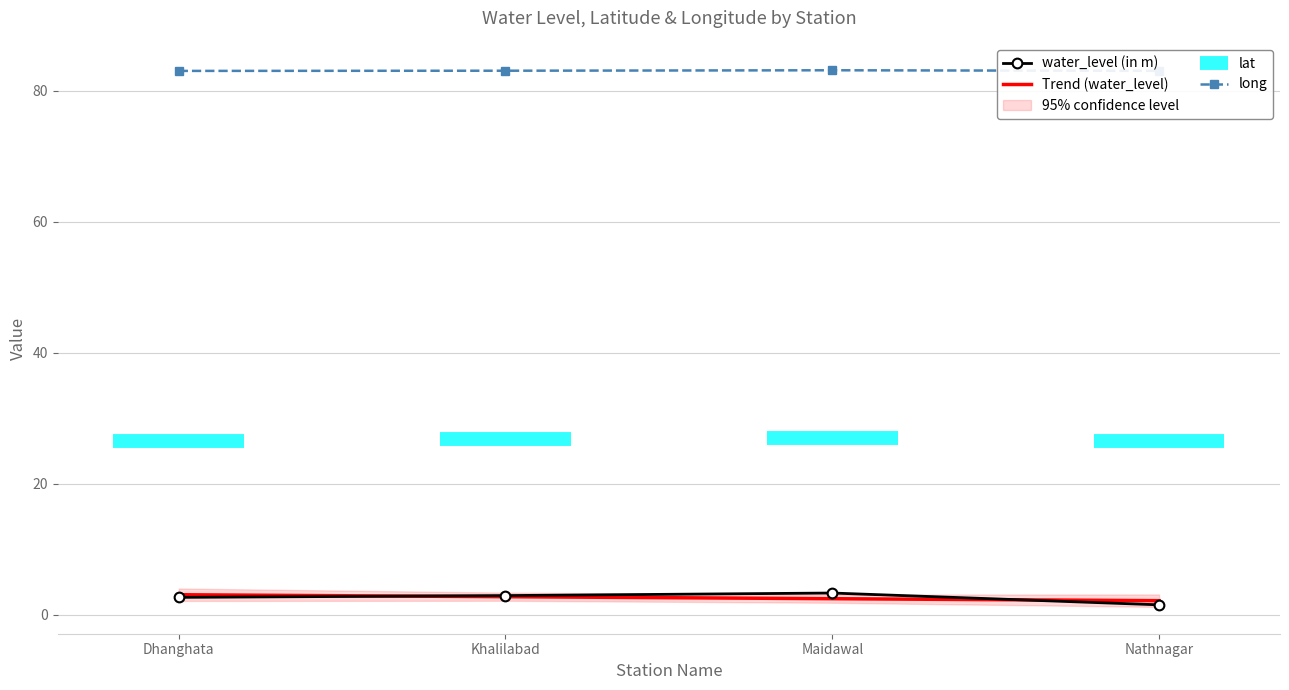

Which series has the widest spread of values?

water_level (in m)